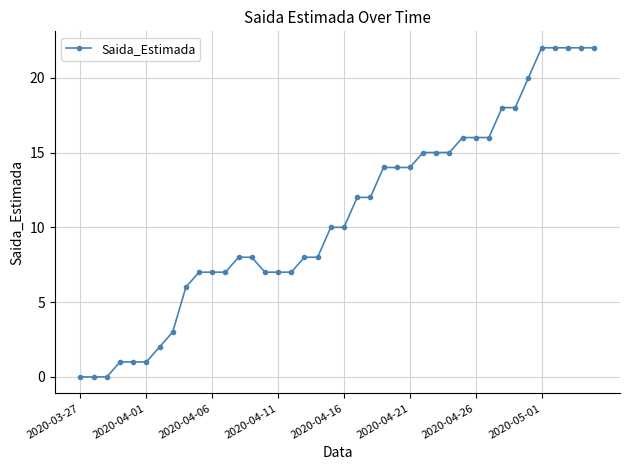

What is the difference between the maximum and minimum values?

22